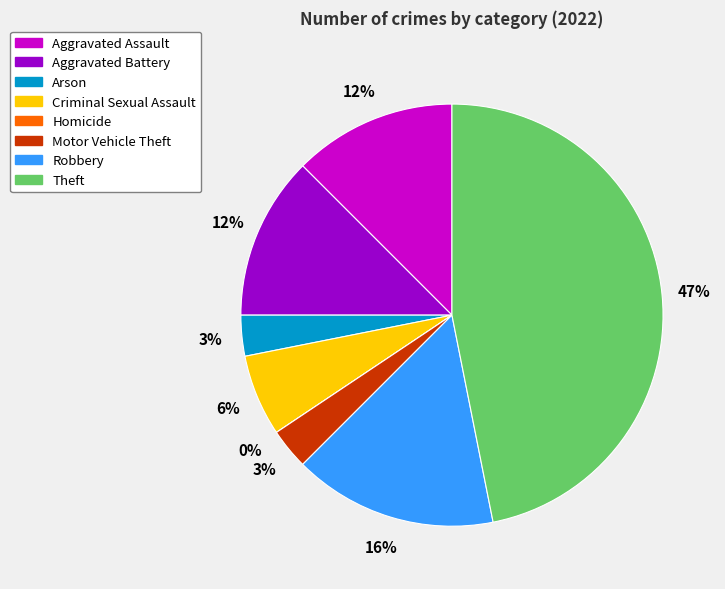

To the nearest percent, what is the combined percentage of Aggravated Battery and Homicide?

12%